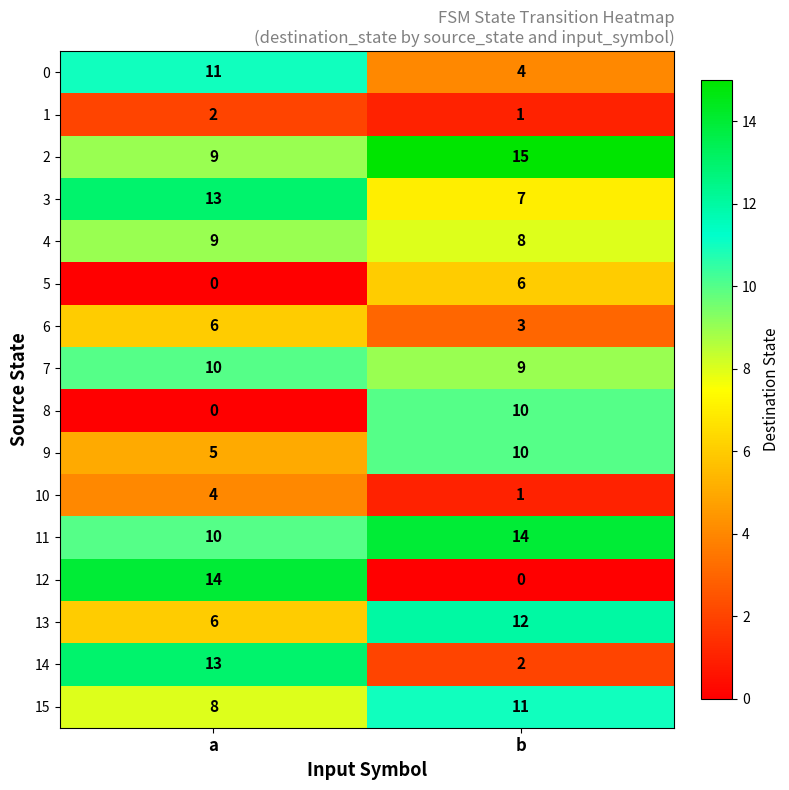

What is the difference between the highest and lowest values at a?

14